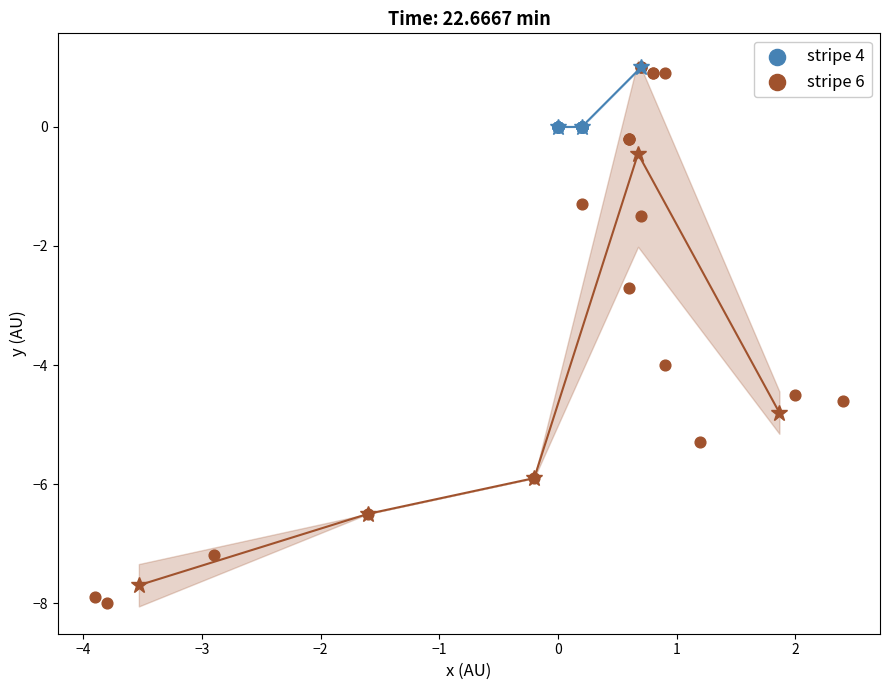

Which series has the widest spread of Y values?

stripe 6